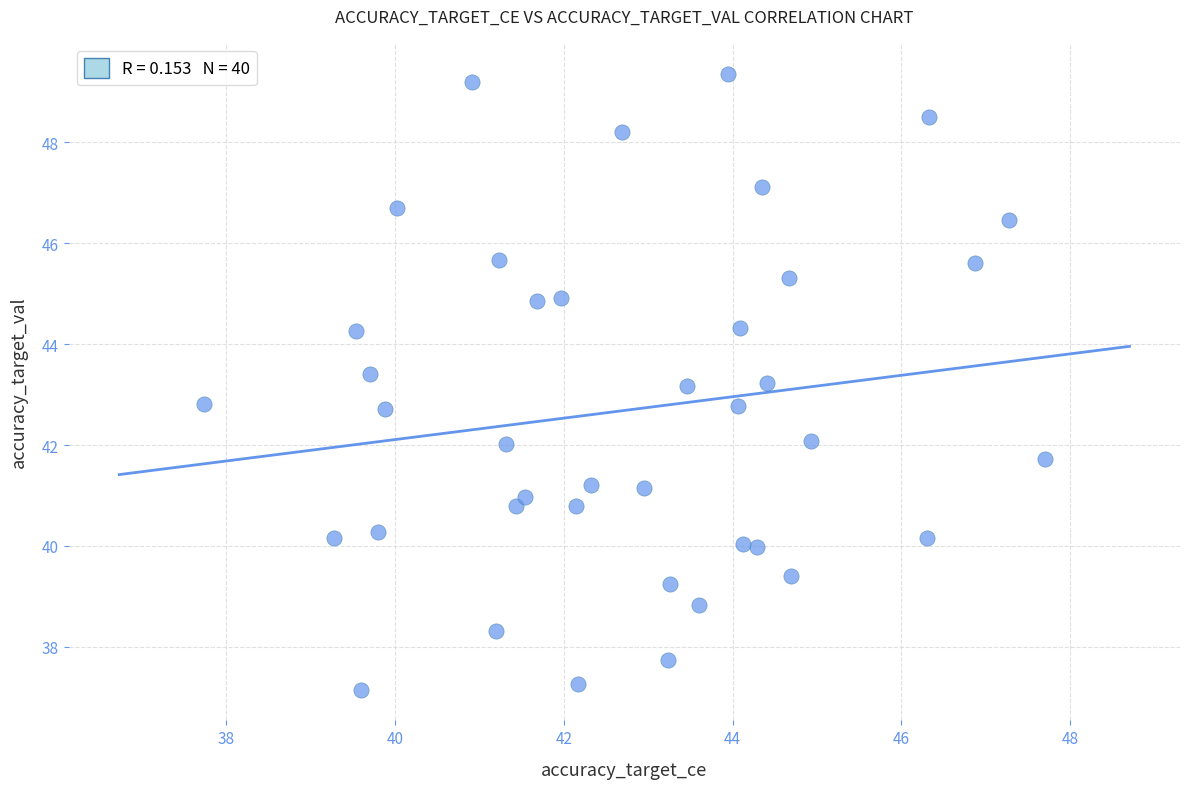

What is the range of X values (max minus min)?

10.0